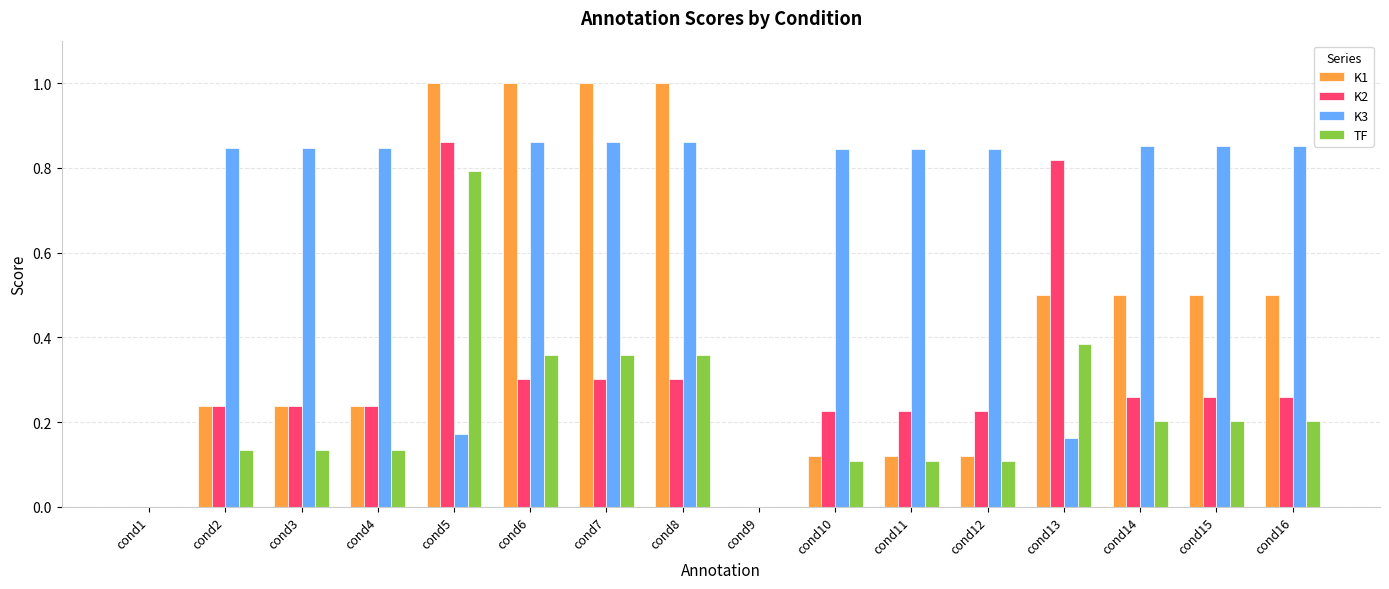

Which series has the largest total across all categories?

K3